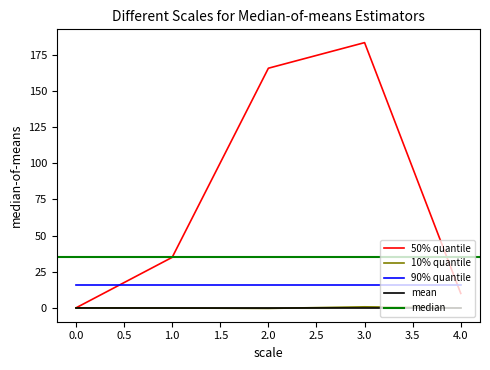

The value of 90% quantile at 4.0 is 26.2. True or false?

False